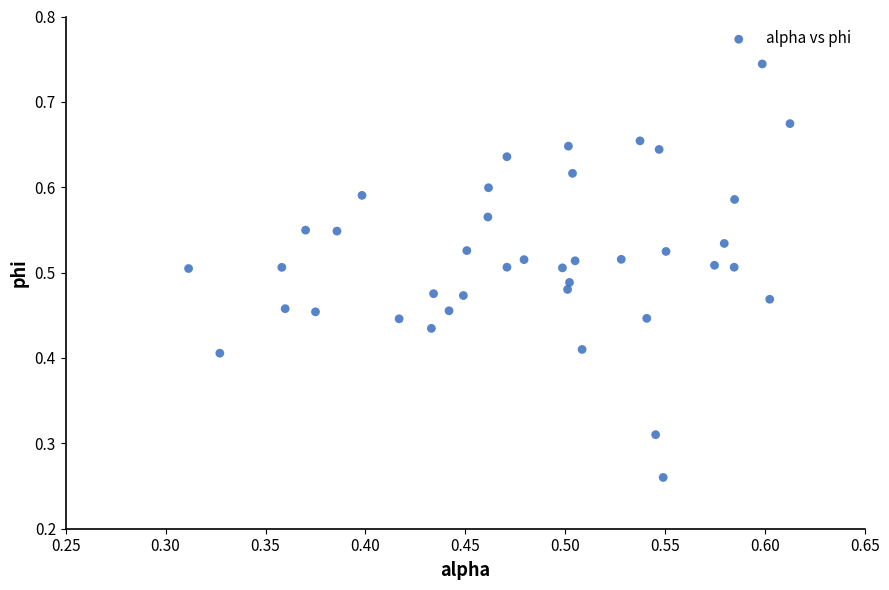

How many points are shown in the scatter plot?

40